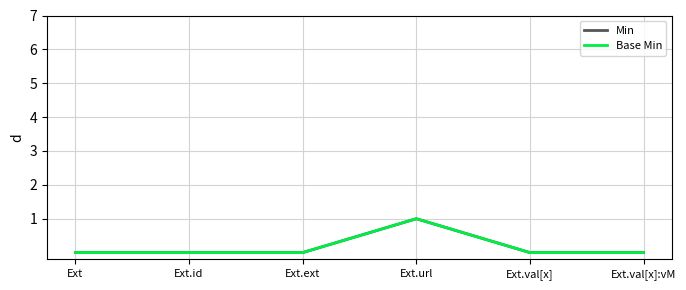

Which label corresponds to the smallest value in the chart?

Ext